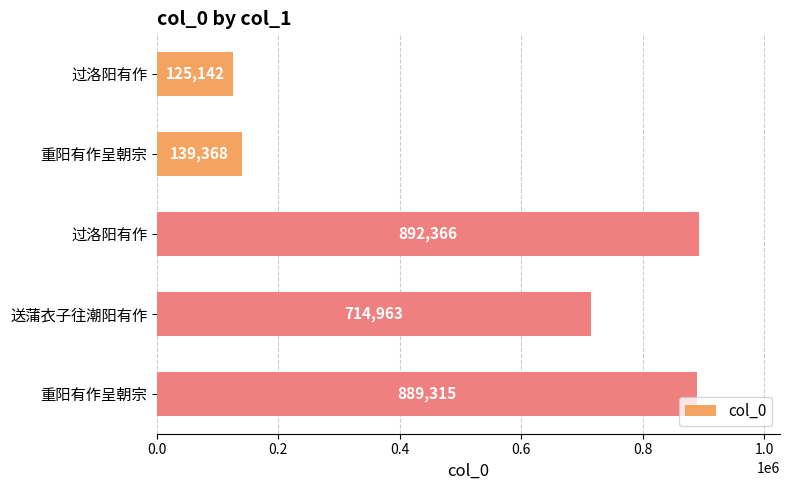

Does the chart contain any negative values?

No